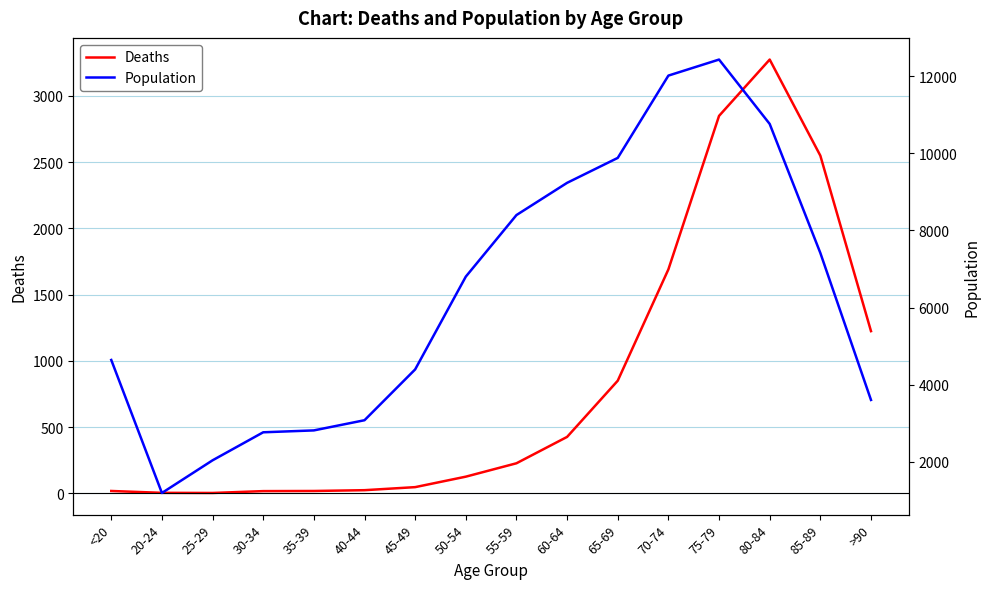

List the series in order of their overall mean, lowest first.

Deaths, Population